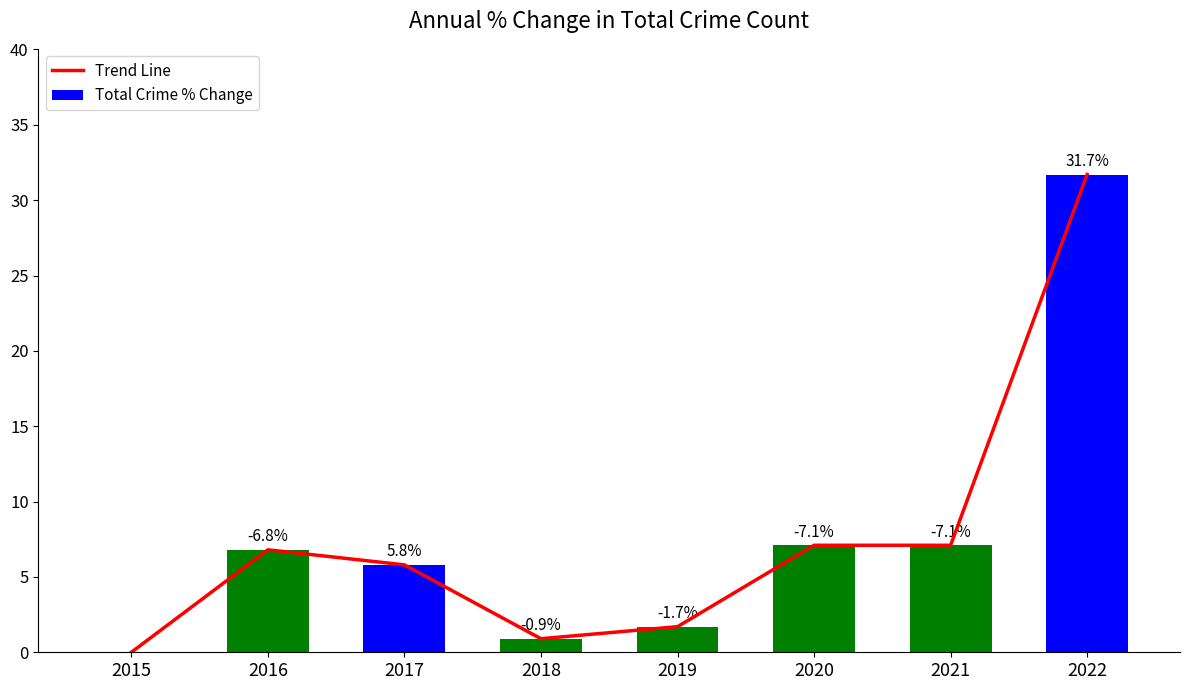

What is the value of the Total Crime % Change bar at the 7th from the left?

7.1